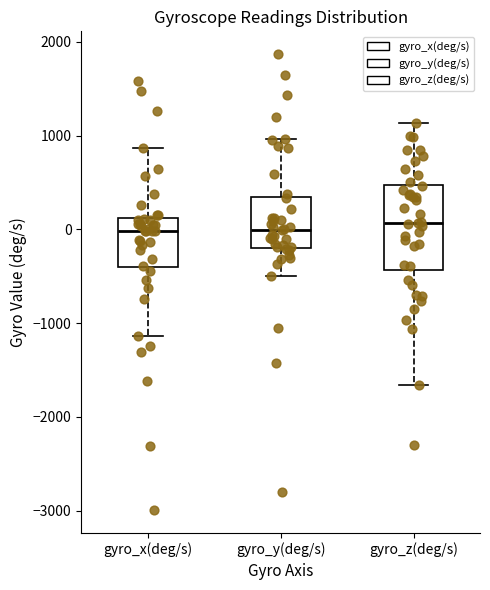

Reading left to right, transcribe this box plot: for each box, give where its median line is, the range the box spans, and where its two whiskers end, as read against the y-axis. The values are not printed on the chart, so give them approximately, as read against the axis.

gyro_x(deg/s): median 0, box -400 to 100, whiskers -1100 to 900
gyro_y(deg/s): median 0, box -200 to 300, whiskers -500 to 1000
gyro_z(deg/s): median 100, box -400 to 500, whiskers -1700 to 1100